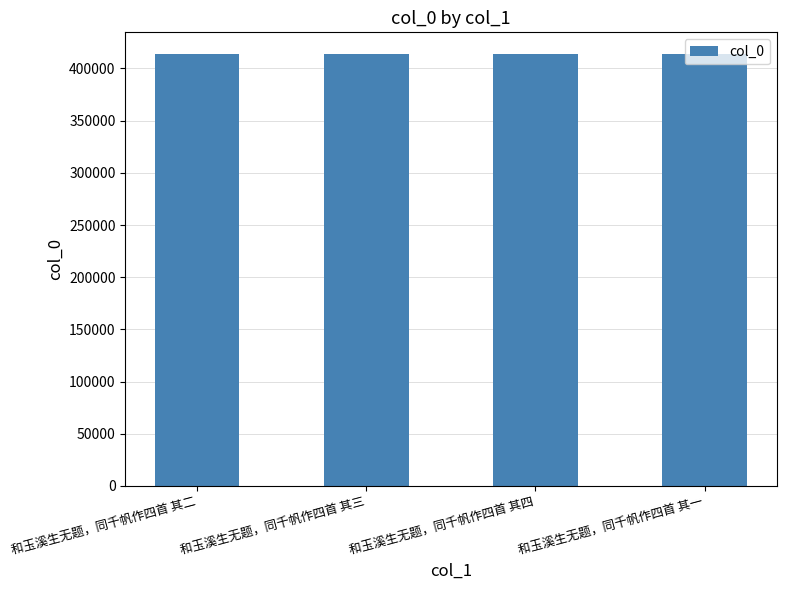

What is the maximum value shown in the chart?

413938